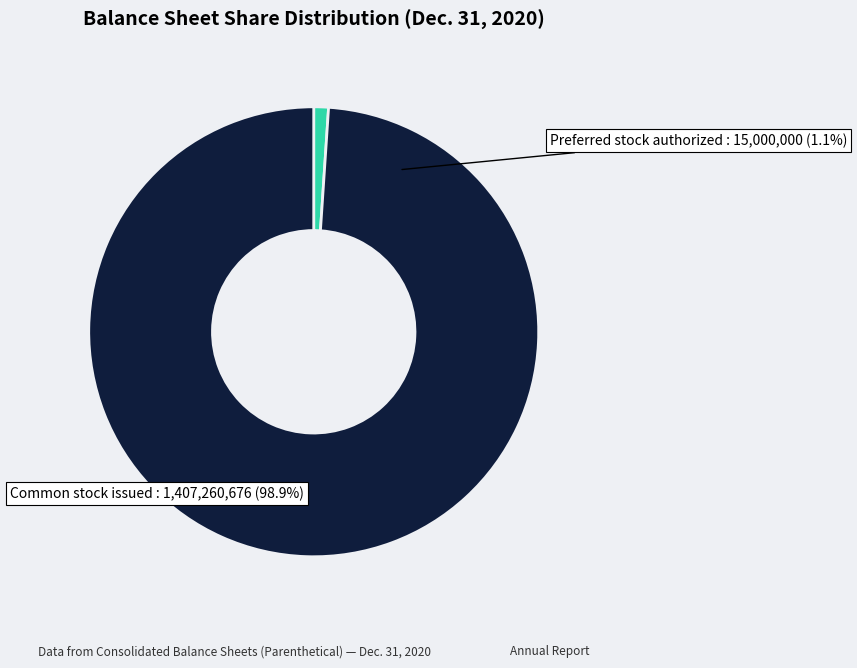

To the nearest percent, what is the difference between the Preferred stock authorized (in shares) and Common stock issued (in shares) slice percentages?

98%